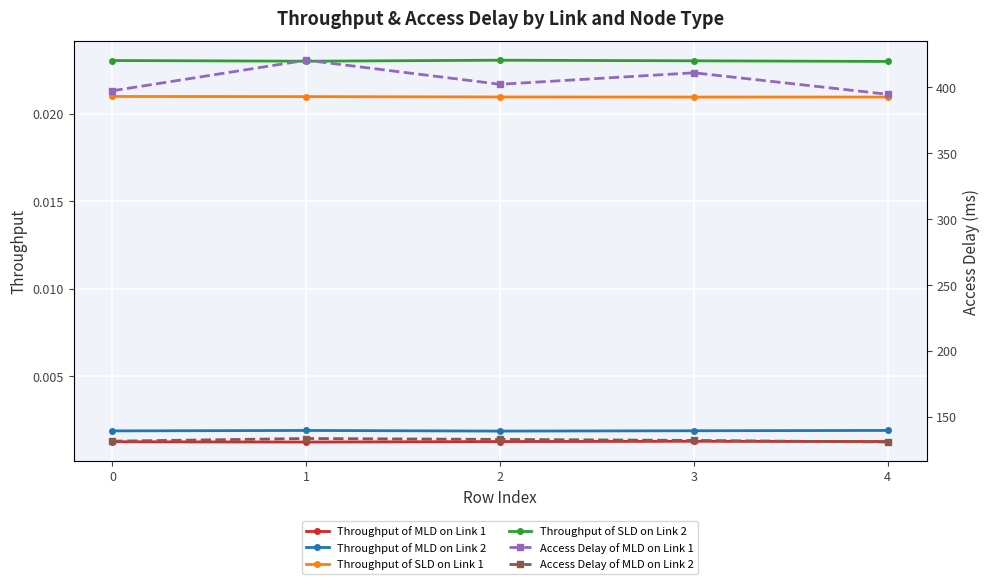

True or false: Throughput of SLD on Link 2 has more than 0 interior local peaks.

True